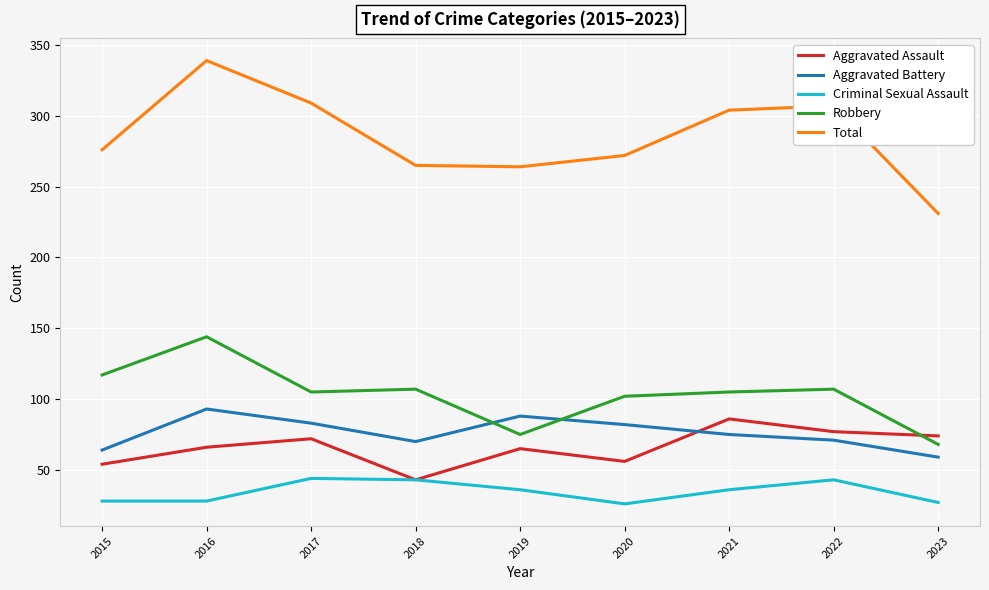

The value of Criminal Sexual Assault at 2017 is 70. True or false?

False